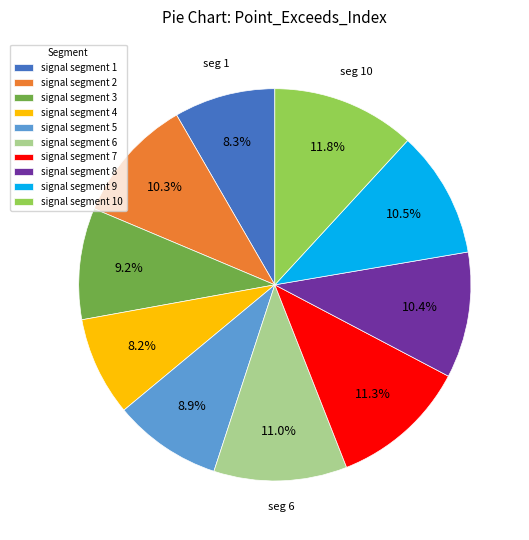

Does signal segment 4 account for over 50% of the chart?

No